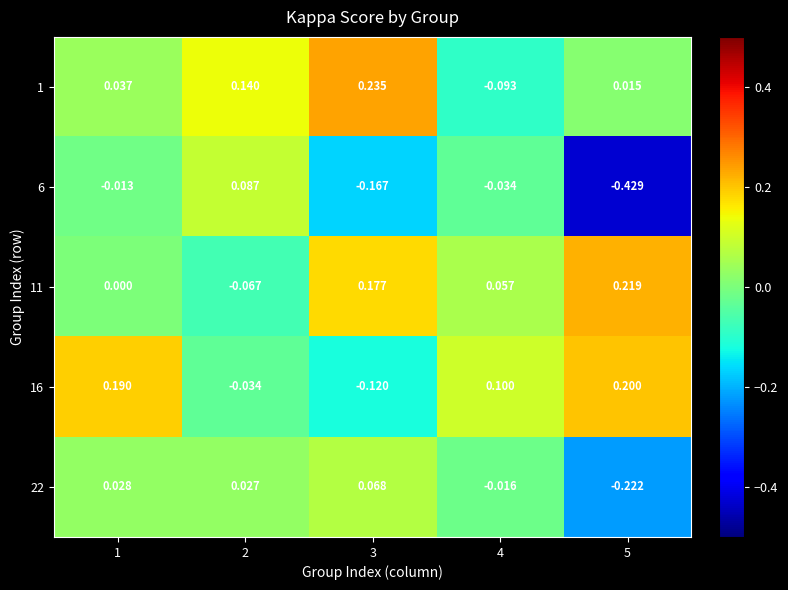

Is the value of 1 at 1 greater than the value of 22 at 3?

No